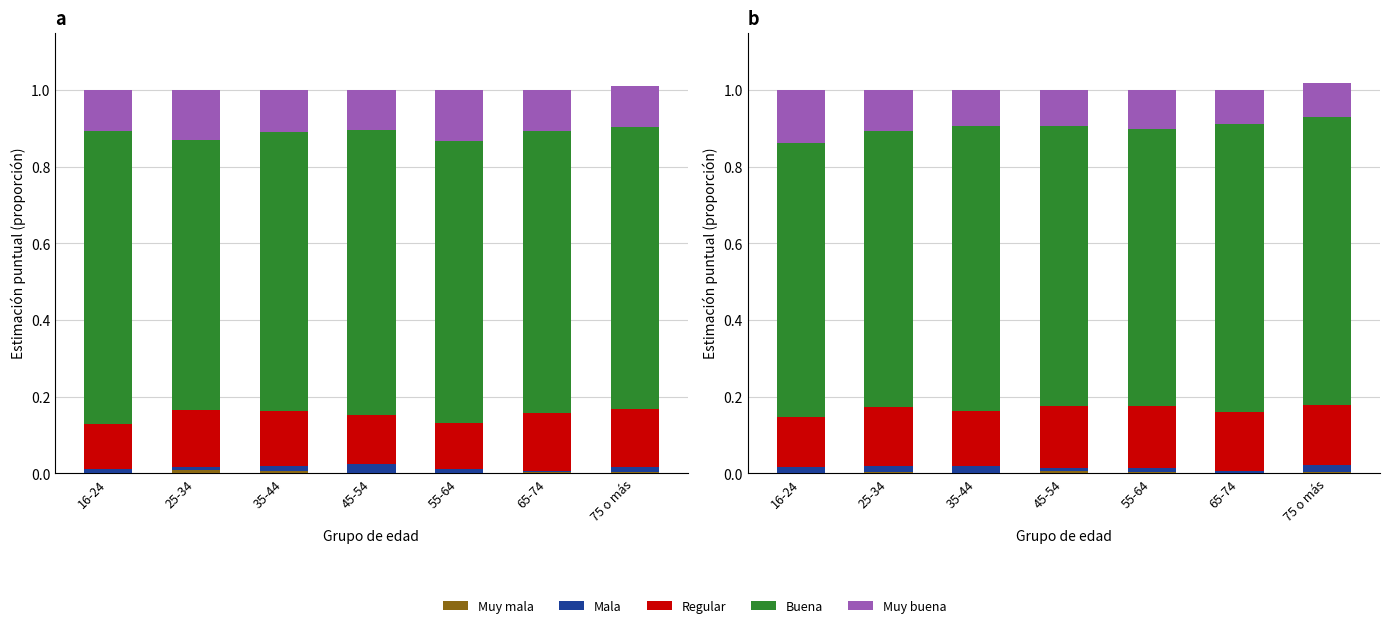

What is the label of the 4th bar from the right?

45-54